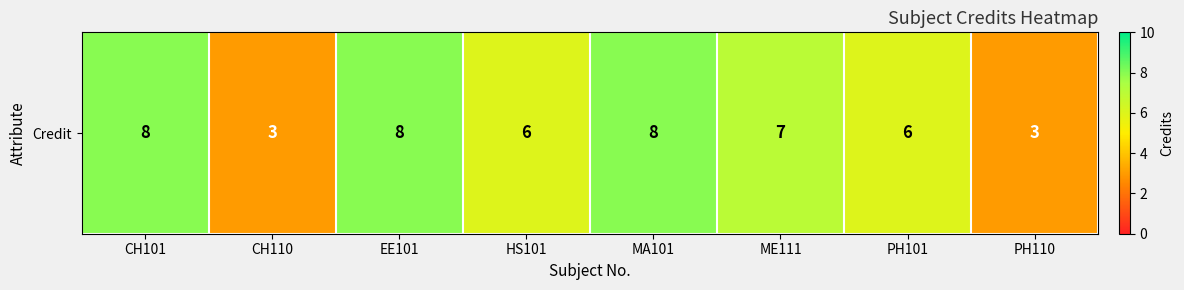

Which label corresponds to the smallest value in the chart?

CH110